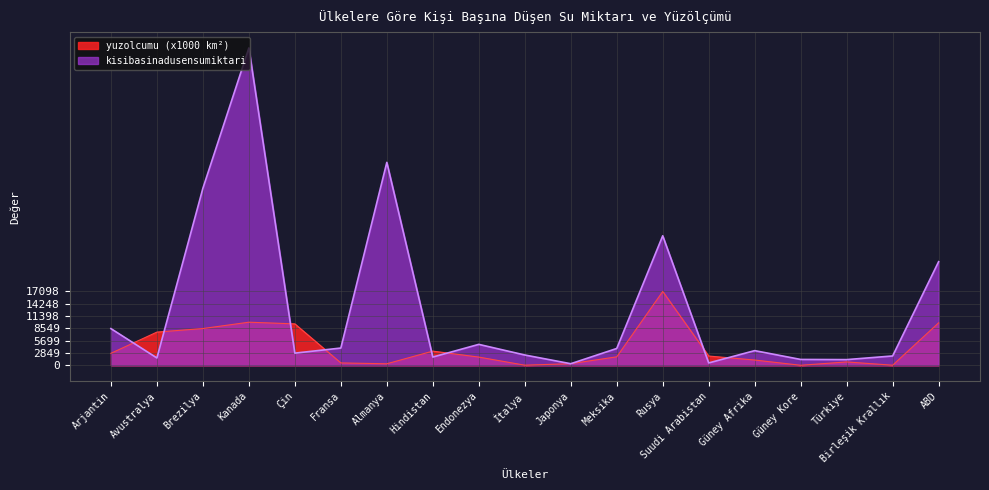

At which label does kisibasinadusensumiktari first exceed 3400?

Arjantin